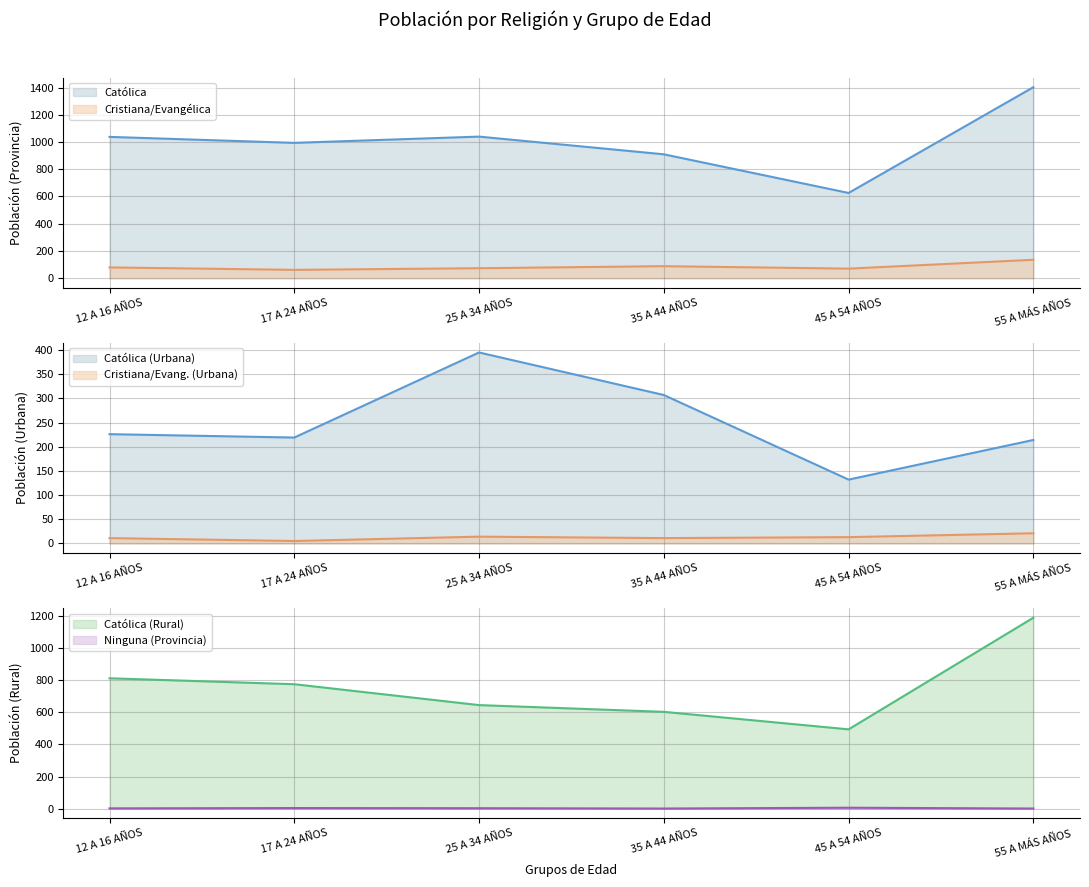

What is the average value of the Cristiana/Evangélica series?

84